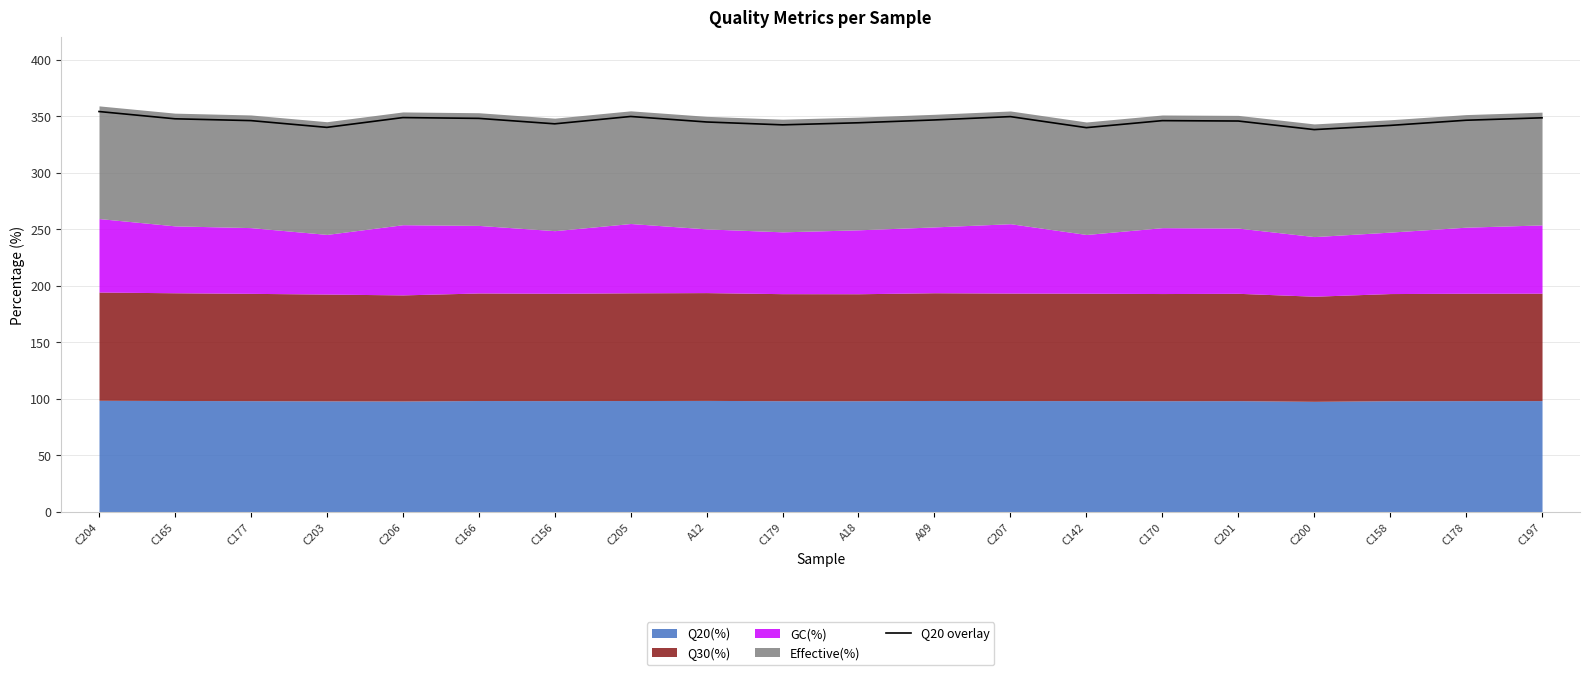

At which category does the chart reach its minimum across all series?

C200